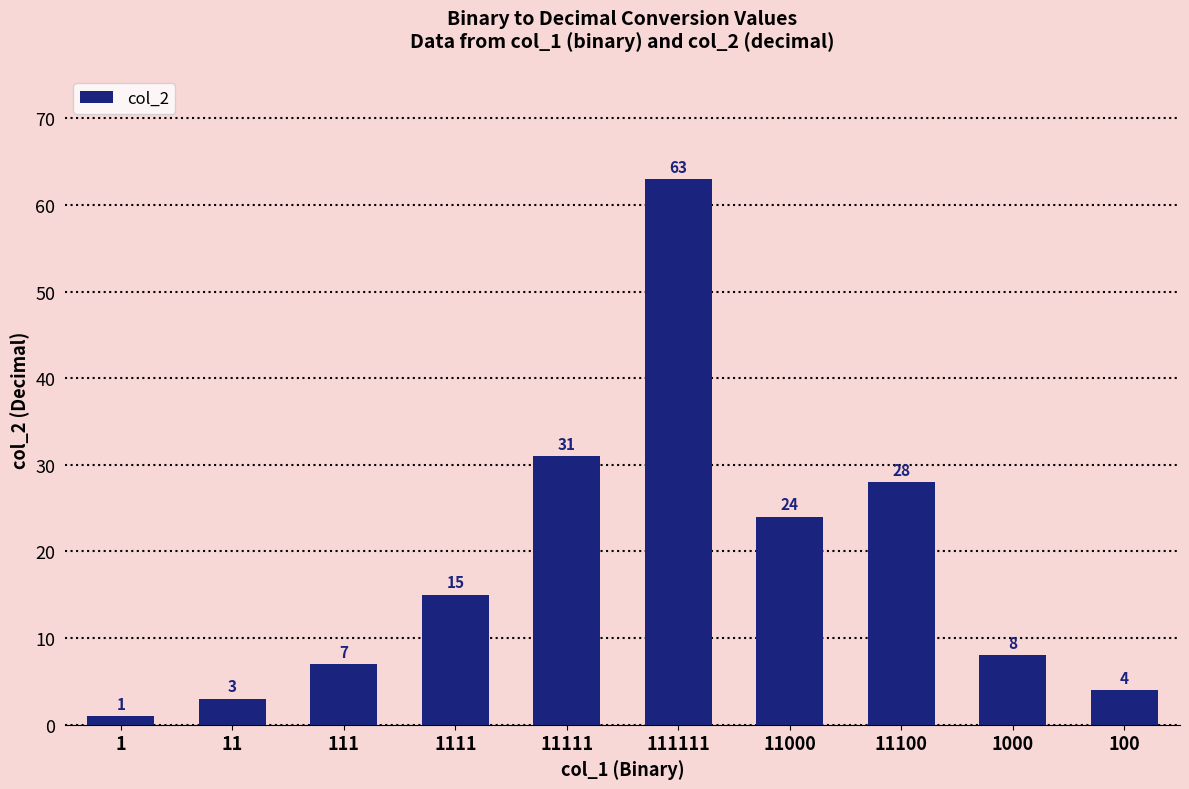

How many series are shown in this chart?

1